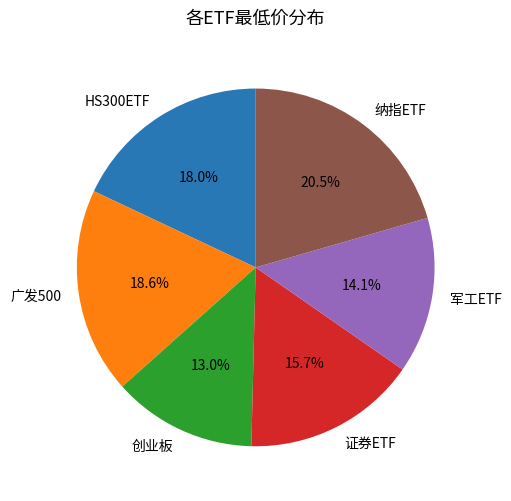

Which slice is the largest?

纳指ETF